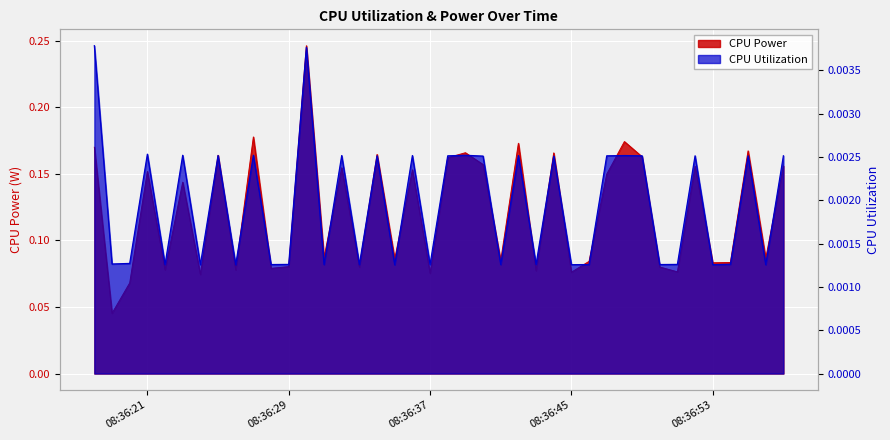

Reading right to left, what are all the values shown in this chart?

CPU Power: 0.2	0.1	0.2	0.1	0.1	0.2	0.1	0.1	0.2	0.2	0.1	0.1	0.1	0.2	0.1	0.2	0.1	0.2	0.2	0.2	0.1	0.2	0.1	0.2	0.1	0.2	0.1	0.2	0.1	0.1	0.2	0.1	0.2	0.1	0.1	0.1	0.2	0.1	0.0	0.2
CPU Utilization: 0.0	0.0	0.0	0.0	0.0	0.0	0.0	0.0	0.0	0.0	0.0	0.0	0.0	0.0	0.0	0.0	0.0	0.0	0.0	0.0	0.0	0.0	0.0	0.0	0.0	0.0	0.0	0.0	0.0	0.0	0.0	0.0	0.0	0.0	0.0	0.0	0.0	0.0	0.0	0.0